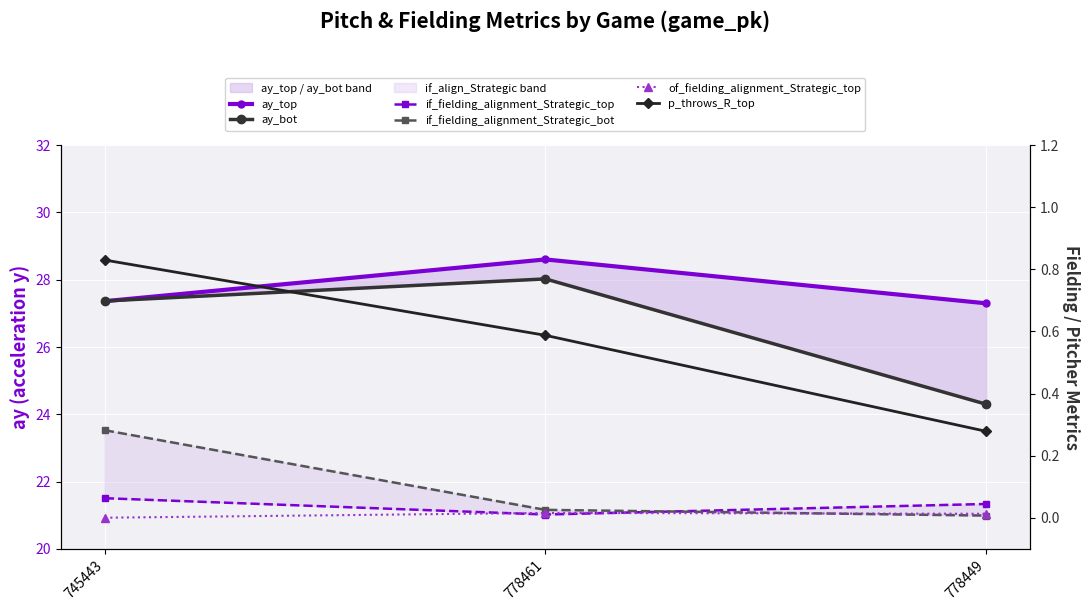

Which series has the largest total across all categories?

ay_top